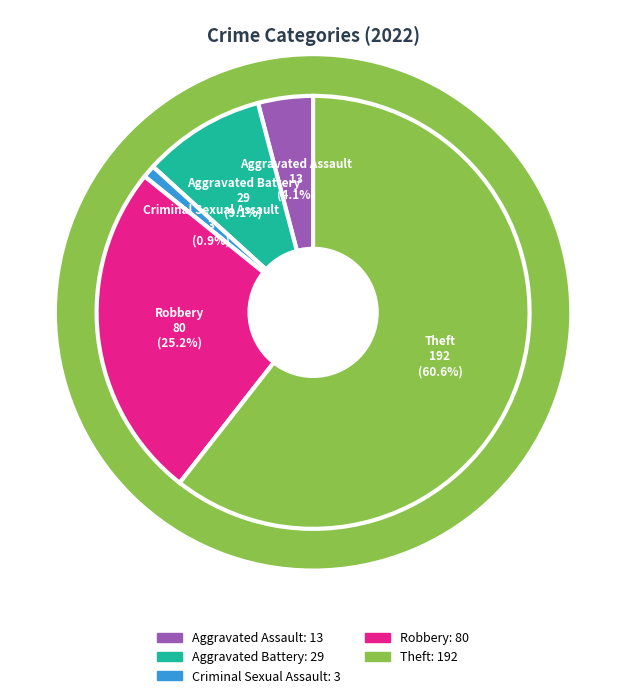

Is Theft the majority of the pie?

Yes